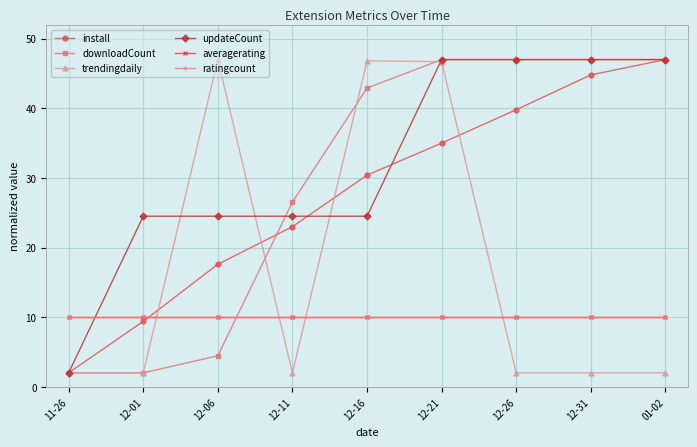

Where is the first local minimum for trendingdaily?

12-11